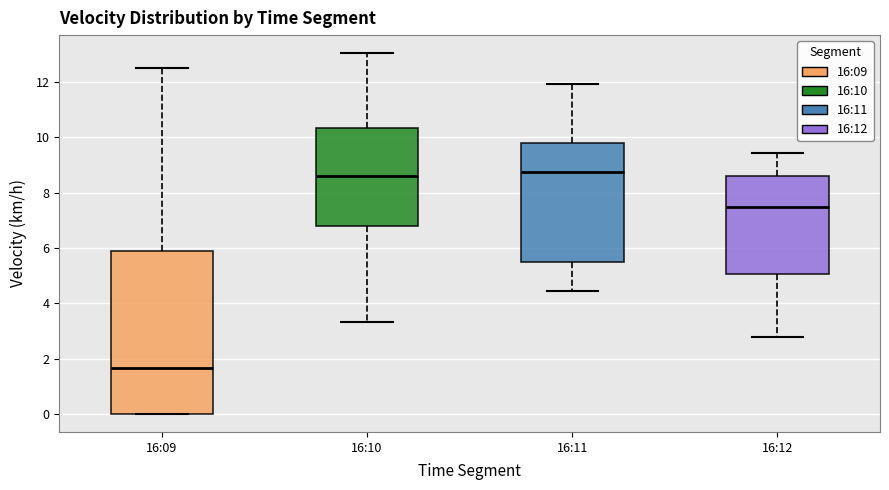

Where is the lower edge of the box for 16:10 on the y-axis? The values are not printed on the chart, so give them approximately, as read against the axis.

6.8